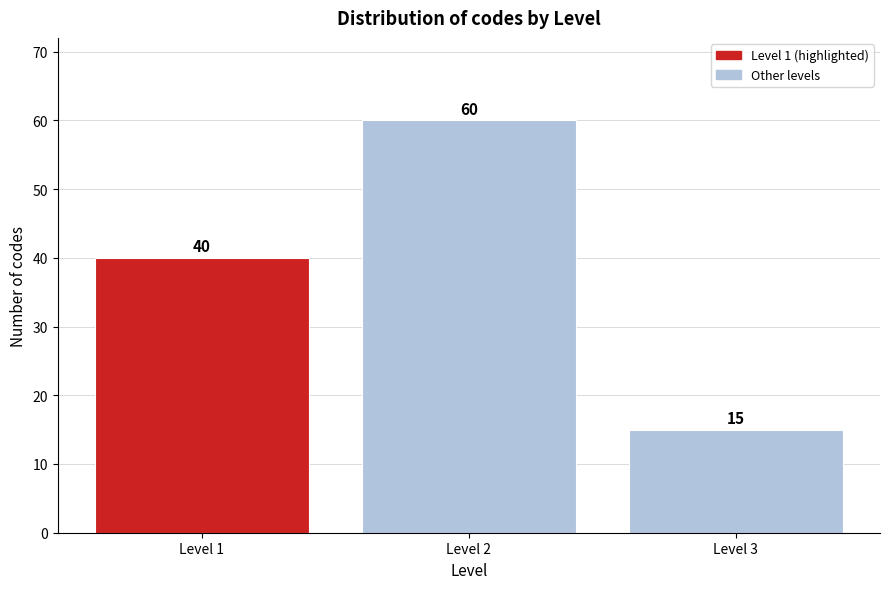

Reading left to right, transcribe all the data shown in this chart.

40	60	15